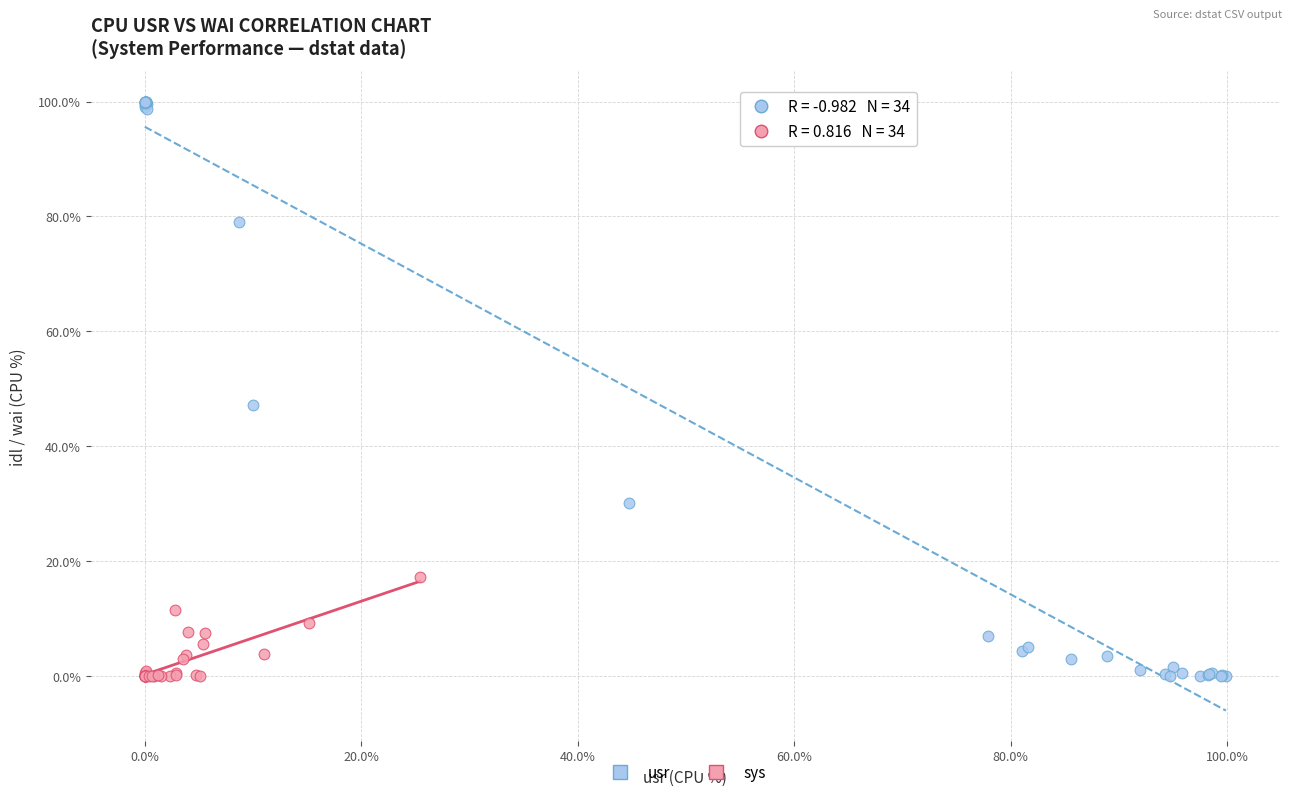

Which series has the widest spread of Y values?

usr